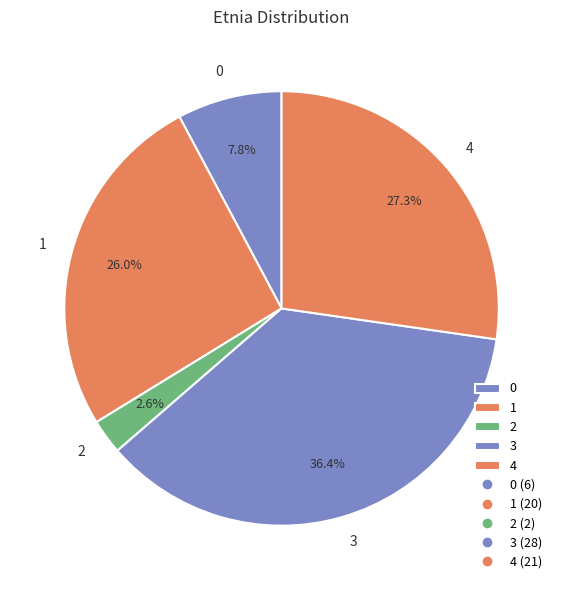

What percentage is the 3 slice, to the nearest percent?

36%